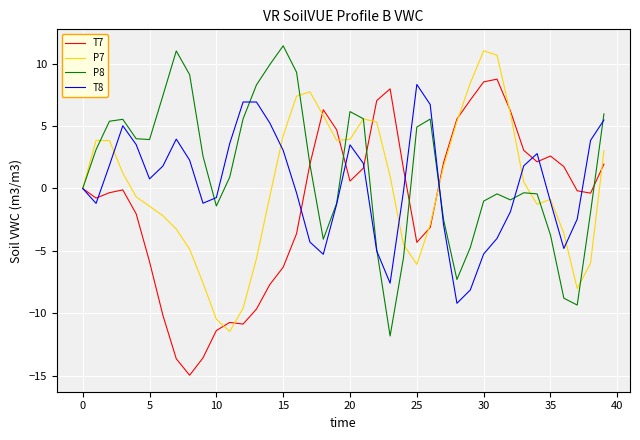

What is the maximum value for P7?

11.0